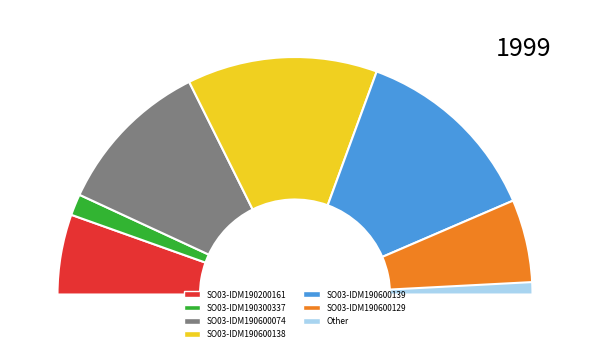

Is the sum of SO03-IDM190600129 and SO03-IDM190600074 greater than half?

No